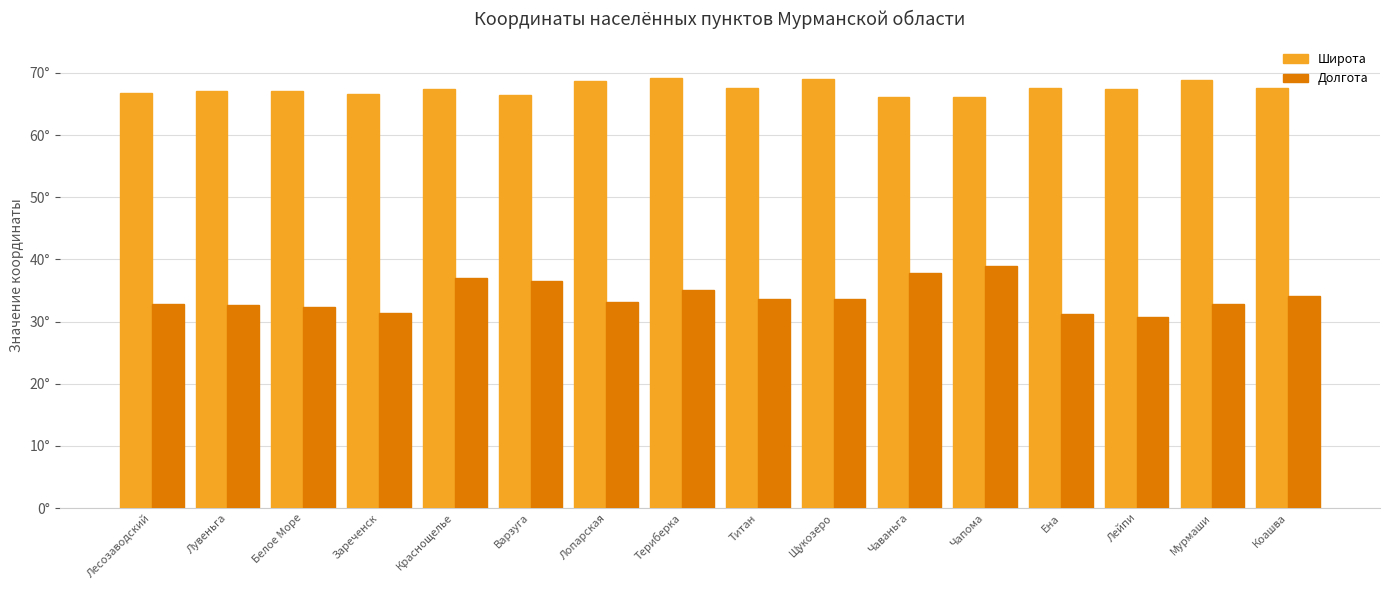

Does the chart contain stacked bars?

No